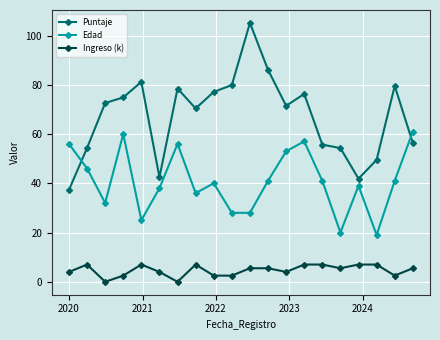

Which series has the largest total across all categories?

Puntaje